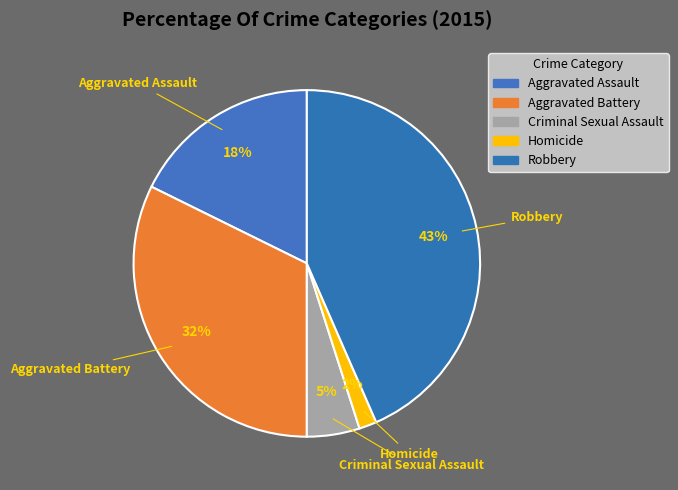

Combined, do Homicide and Criminal Sexual Assault account for over 50%?

No